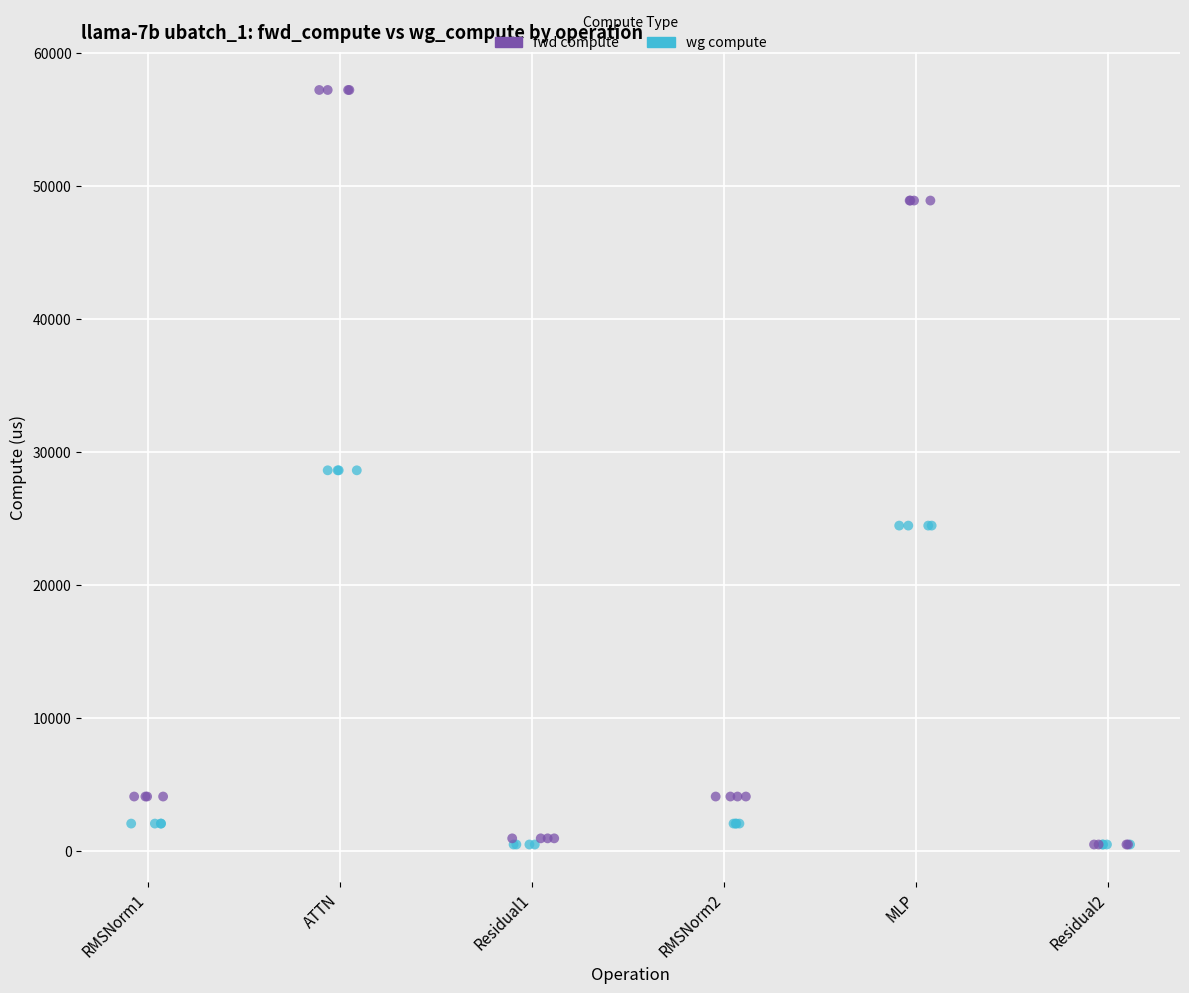

Which series has the widest spread of Y values?

fwd compute